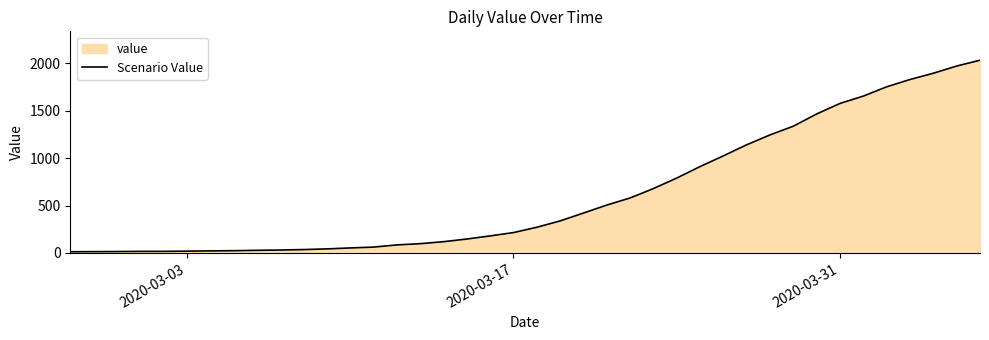

What is the greatest value displayed?

2032